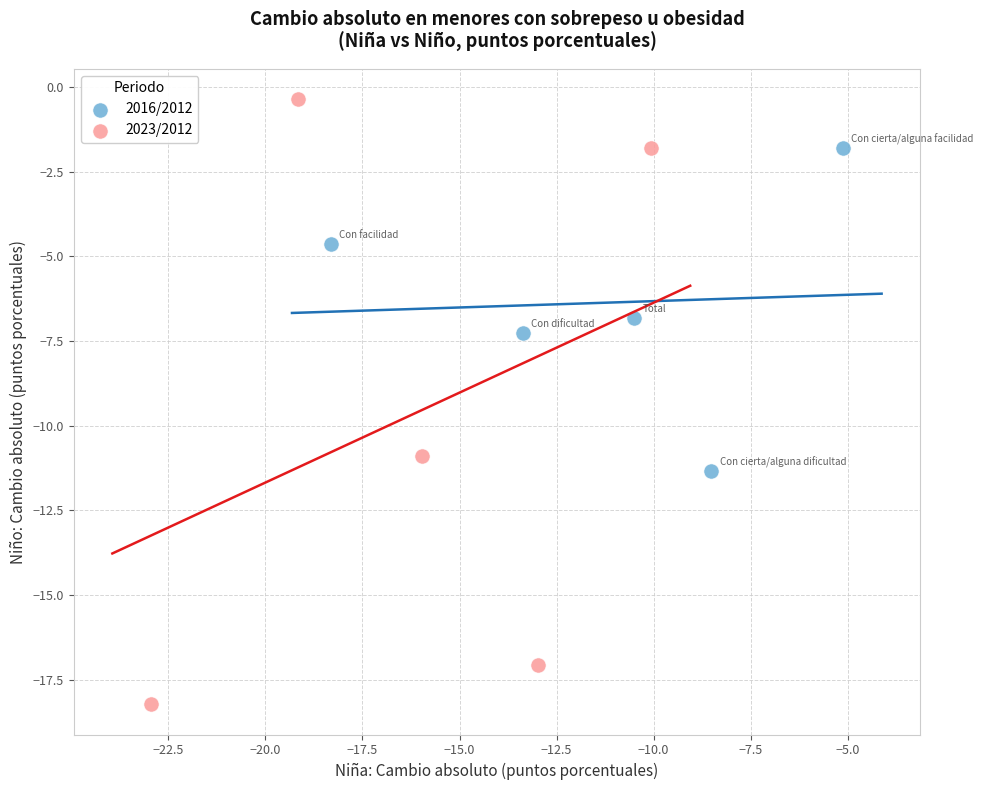

Which series reaches the minimum Y coordinate?

2023/2012